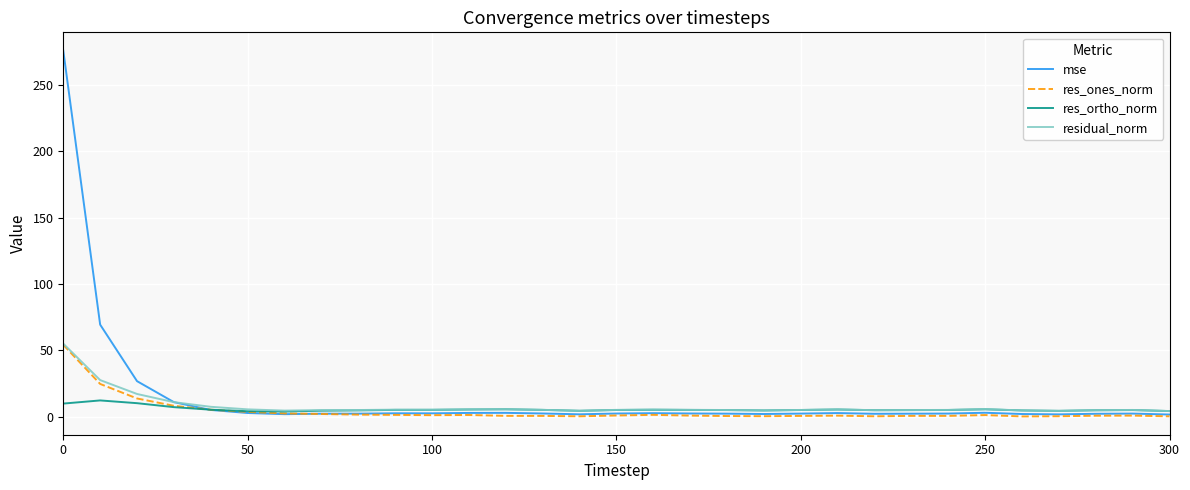

Which series has the widest spread of values?

mse